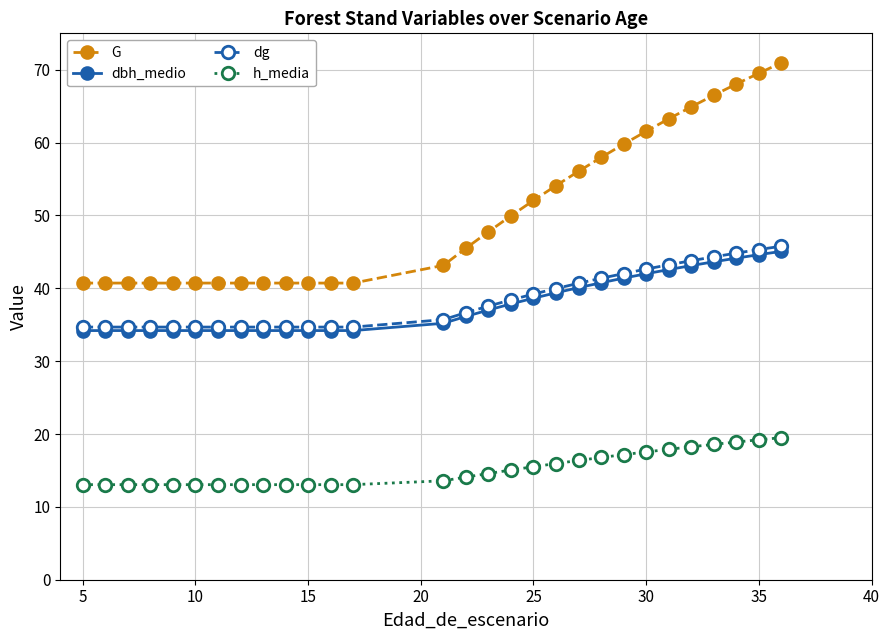

Which series has the largest total across all categories?

G